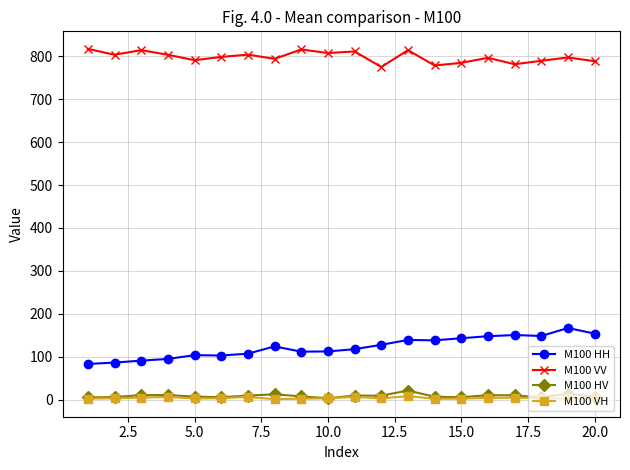

True or false: M100 HH has more than 1 interior local peaks.

True